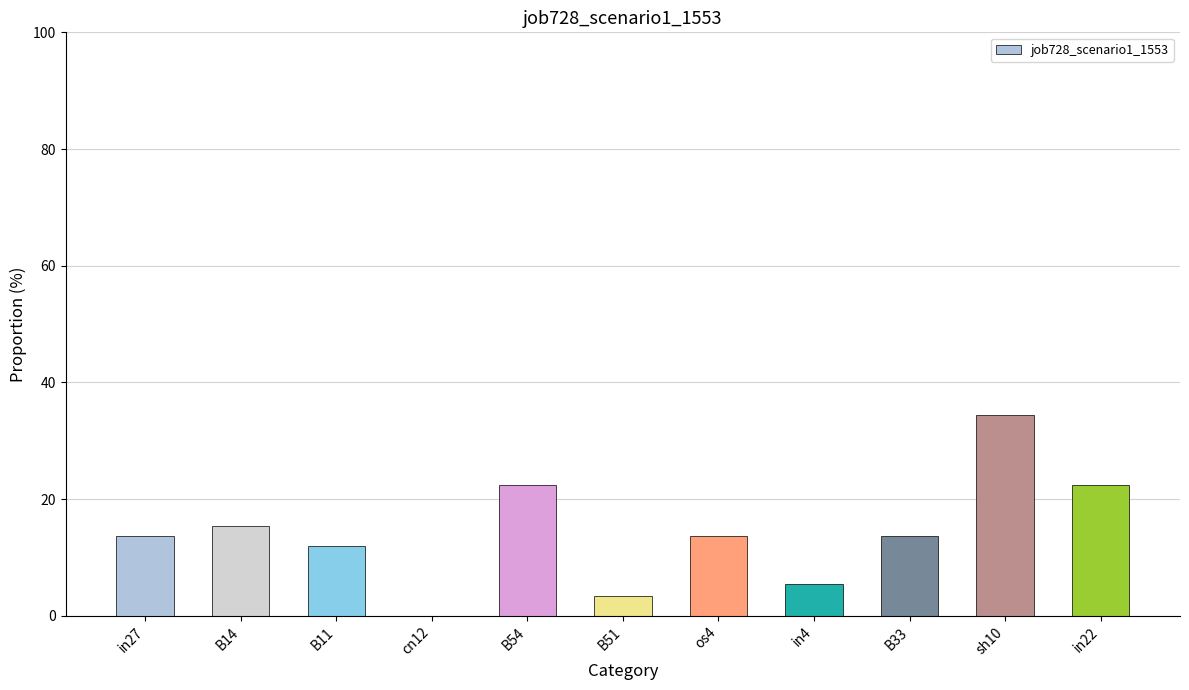

Does the chart contain stacked bars?

No